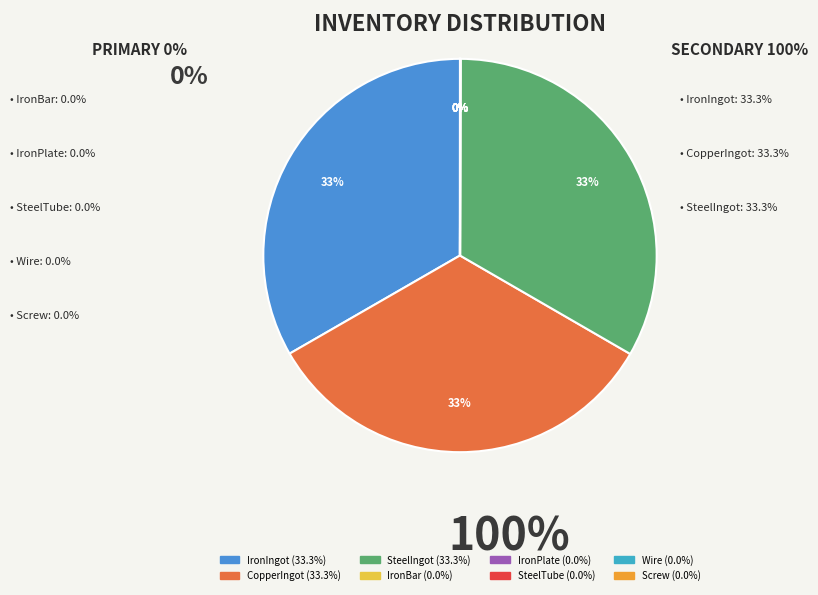

Is it true that CopperIngot is 33% of the pie?

True